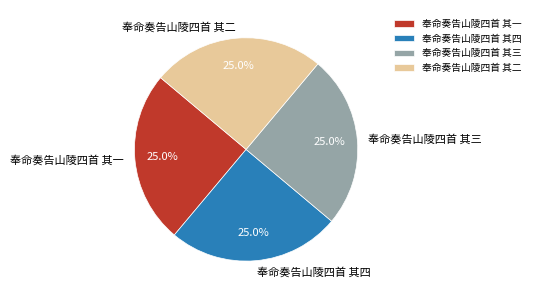

True or false: 奉命奏告山陵四首 其一 accounts for 25% of the total.

True